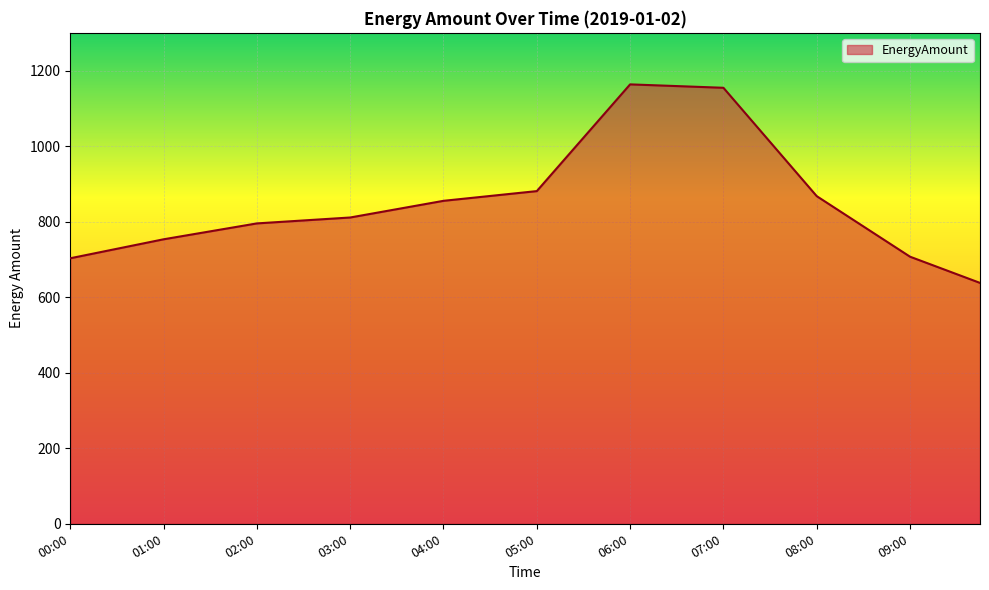

What is the smallest value displayed?

637.8